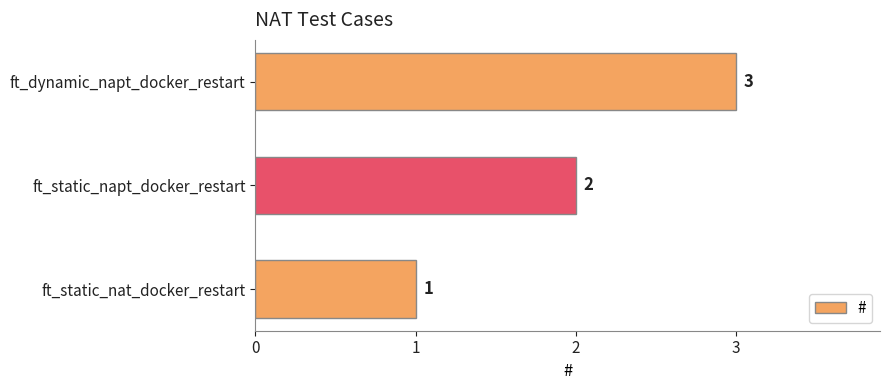

How many distinct data groups are displayed?

1